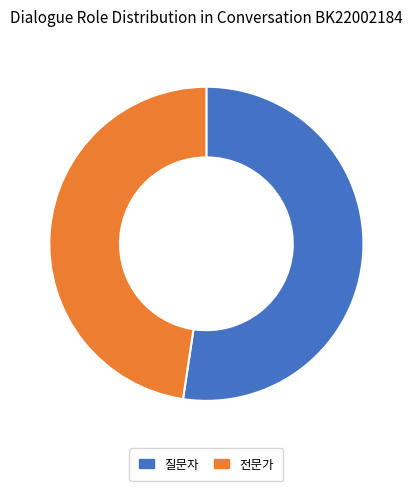

Which has a higher value, 질문자 or 전문가?

질문자